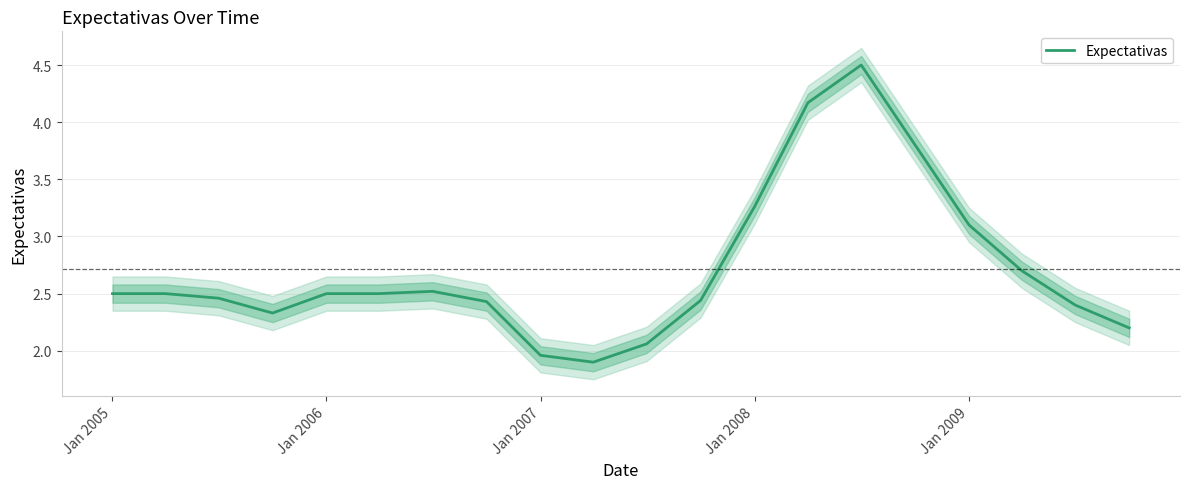

Reading left to right, list all the values displayed in this chart.

2.5	2.5	2.5	2.3	2.5	2.5	2.5	2.4	2.0	1.9	2.1	2.4	3.3	4.2	4.5	3.8	3.1	2.7	2.4	2.2